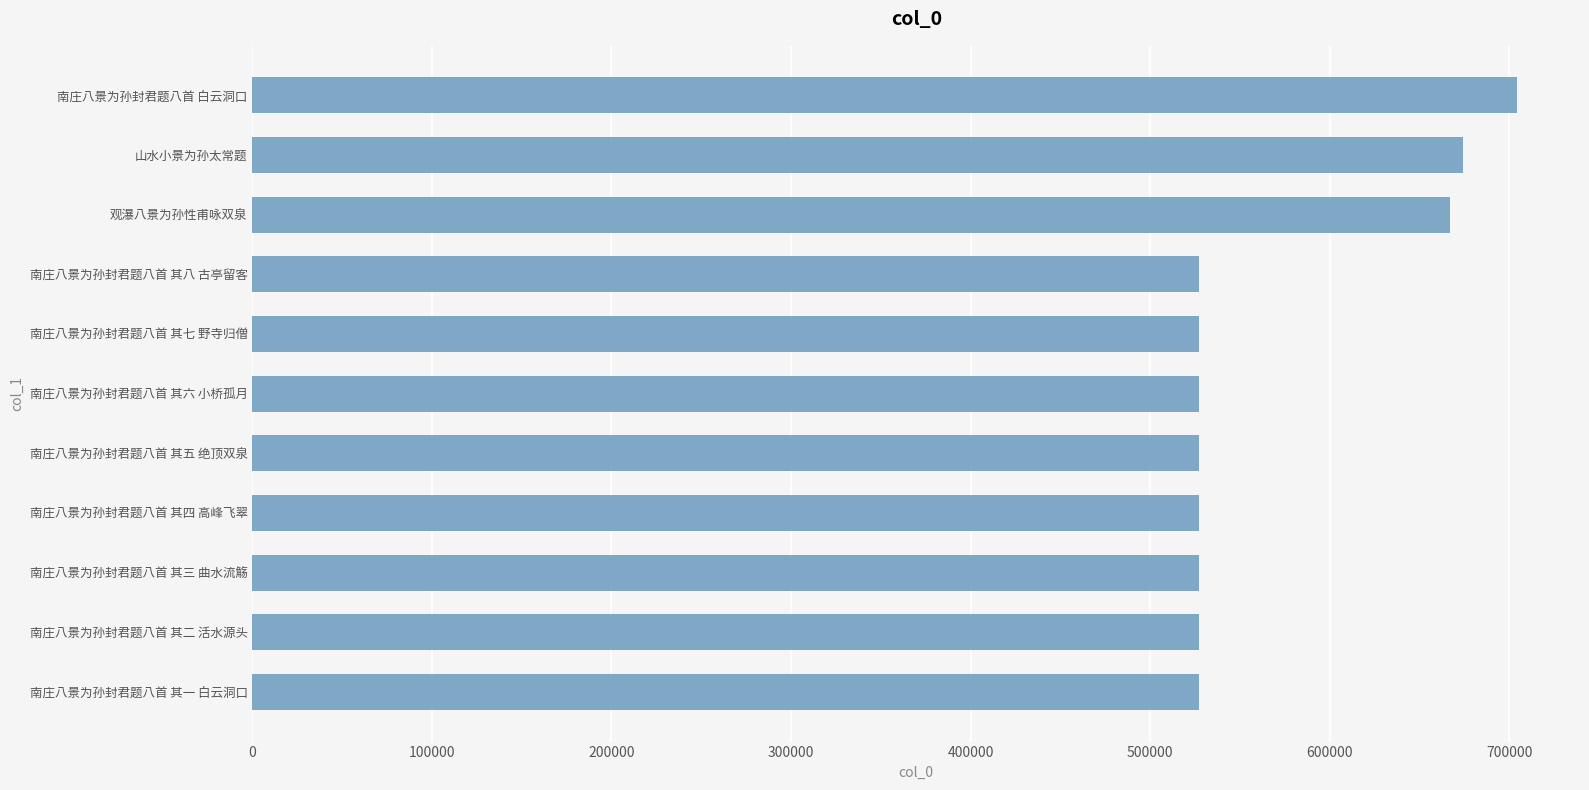

What is the difference between the second highest and minimum values?

147286